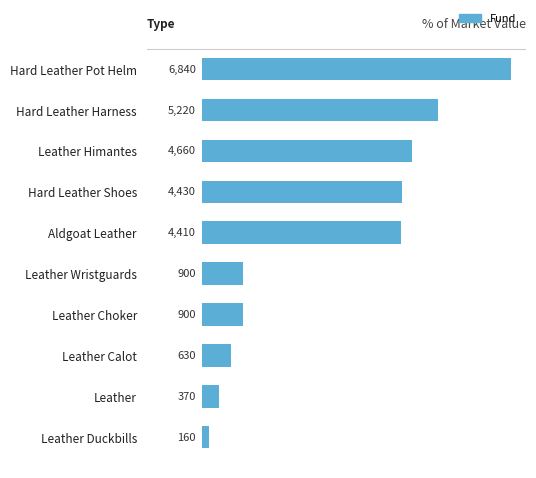

What is the average value?

2852